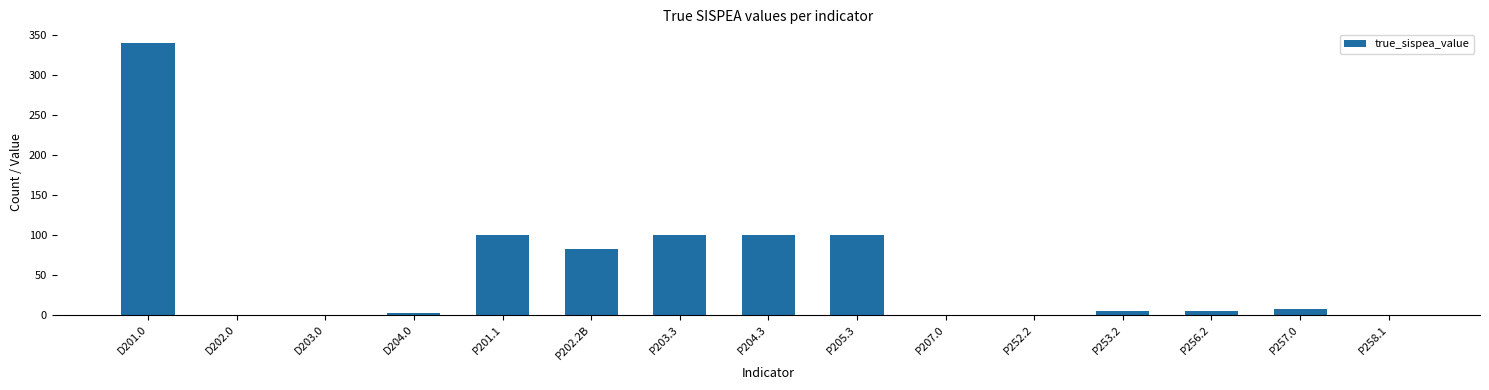

At which category does the chart reach its peak across all series?

D201.0